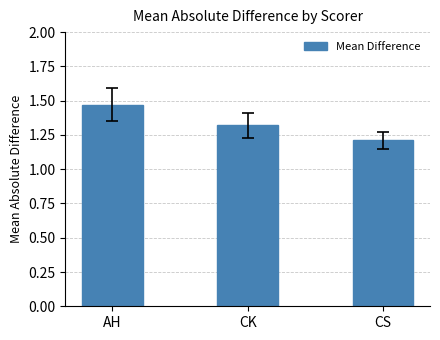

List the labels in order of value, smallest first.

CS, CK, AH